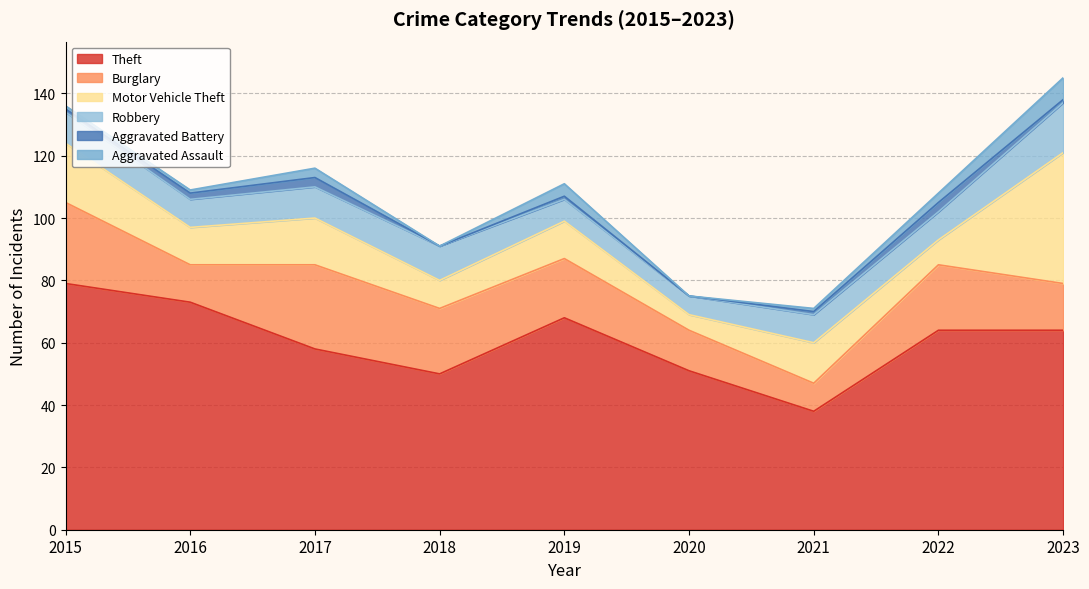

What is the total value across all series at 2022?

108